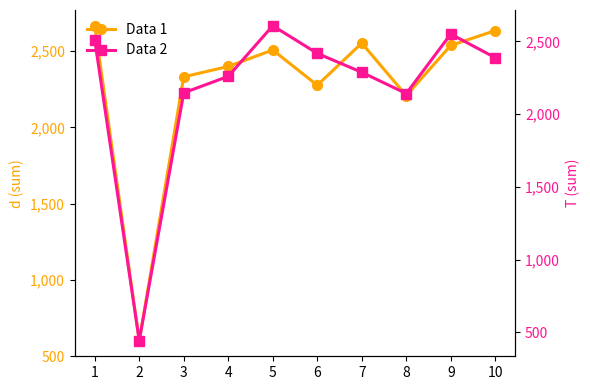

Reading left to right, transcribe all the data shown in this chart.

Data 1: 1=2667	2=603	3=2332	4=2400	5=2508	6=2277	7=2553	8=2209	9=2538	10=2635
Data 2: 1=2510	2=443	3=2146	4=2259	5=2607	6=2417	7=2287	8=2141	9=2550	10=2387